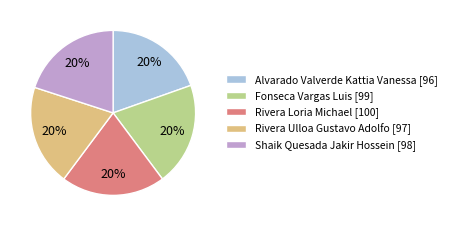

To the nearest percent, what portion does Shaik Quesada Jakir Hossein represent?

20%